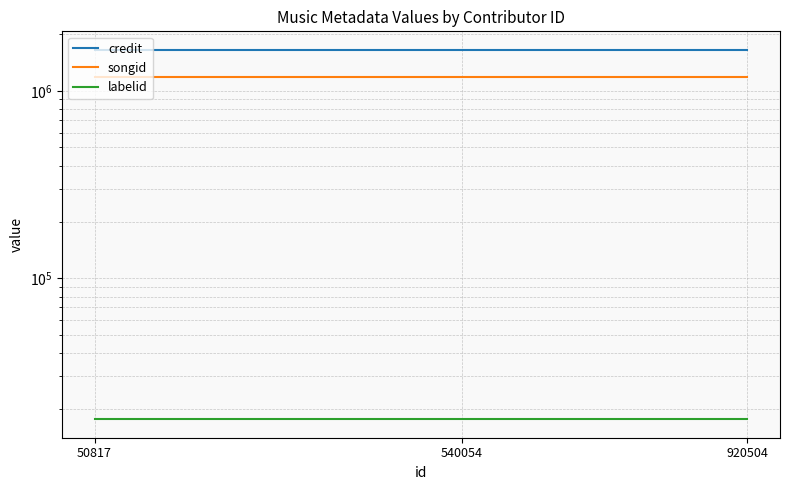

True or false: labelid has a value of 17730 at 920504.

True